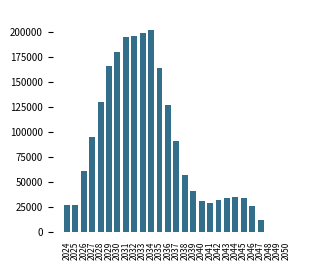

What is the greatest value displayed?

202089.0